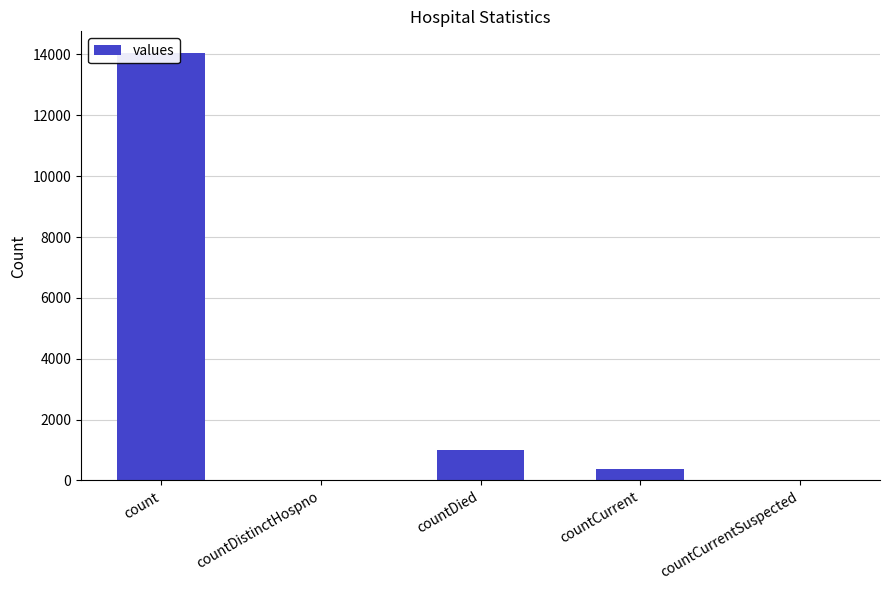

List the labels in order of value, largest first.

count, countDied, countCurrent, countDistinctHospno, countCurrentSuspected